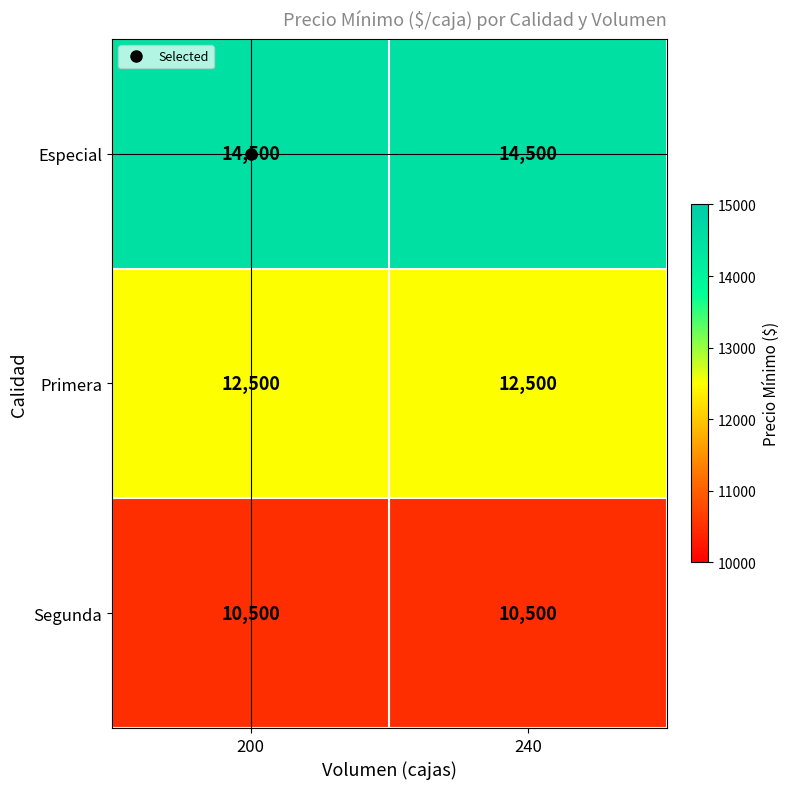

The value of Primera at 240 is 4931. True or false?

False